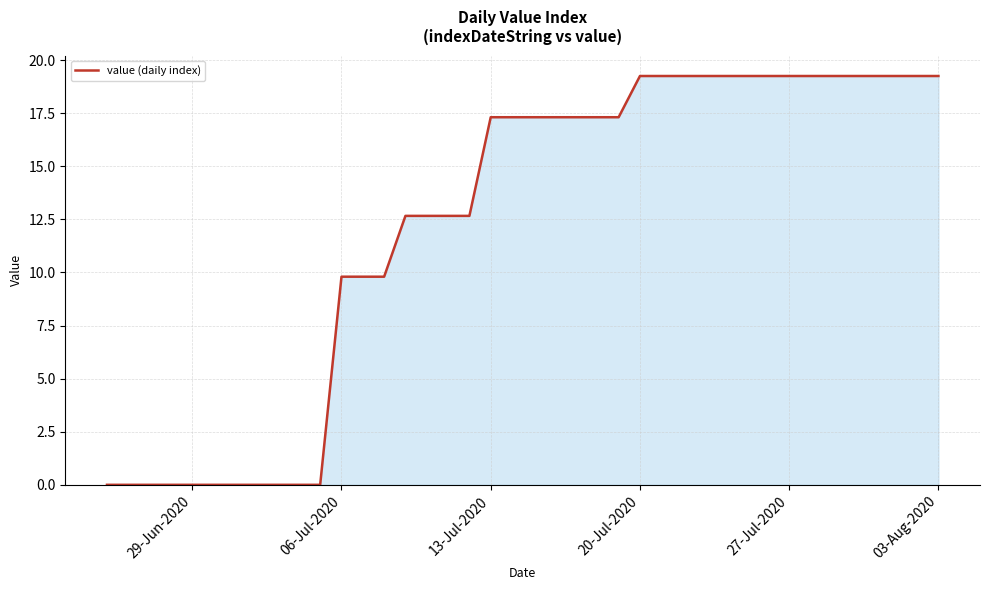

Reading right to left, transcribe all the data shown in this chart.

19.3	19.3	19.3	19.3	19.3	19.3	19.3	19.3	19.3	19.3	19.3	19.3	19.3	19.3	19.3	17.3	17.3	17.3	17.3	17.3	17.3	17.3	12.7	12.7	12.7	12.7	9.8	9.8	9.8	0.0	0.0	0.0	0.0	0.0	0.0	0.0	0.0	0.0	0.0	0.0